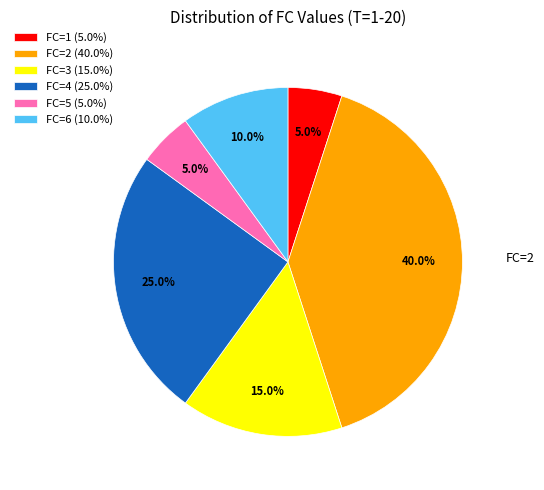

Does any single category account for the majority?

No